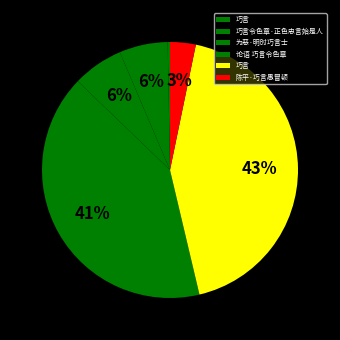

How many segments does this pie chart have?

6